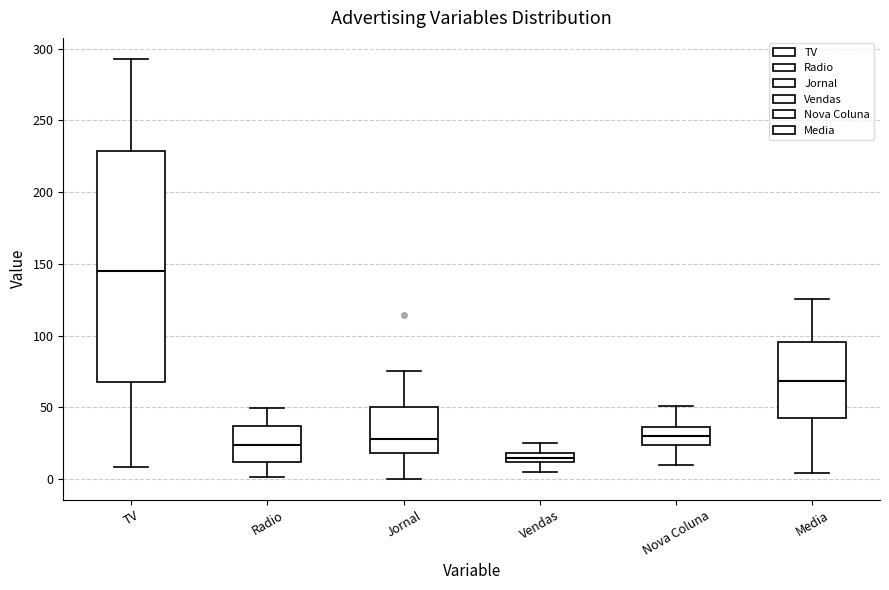

Which box is the tallest, from its lower edge to its upper edge?

TV